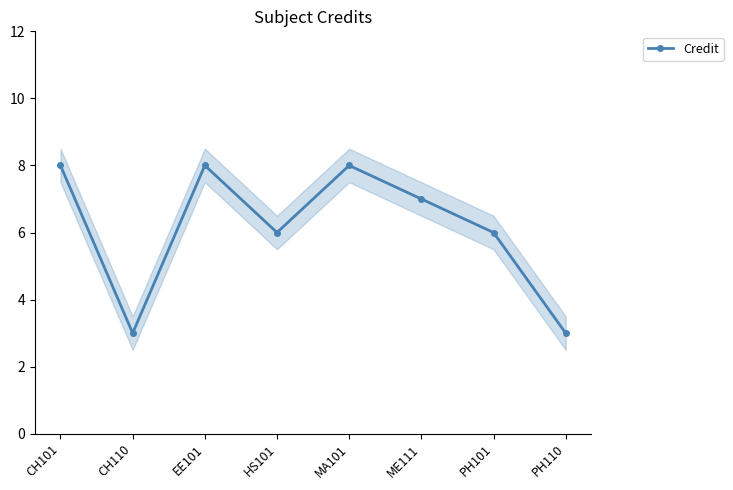

How many points are lower than both their immediate neighbors (excluding endpoints)?

2